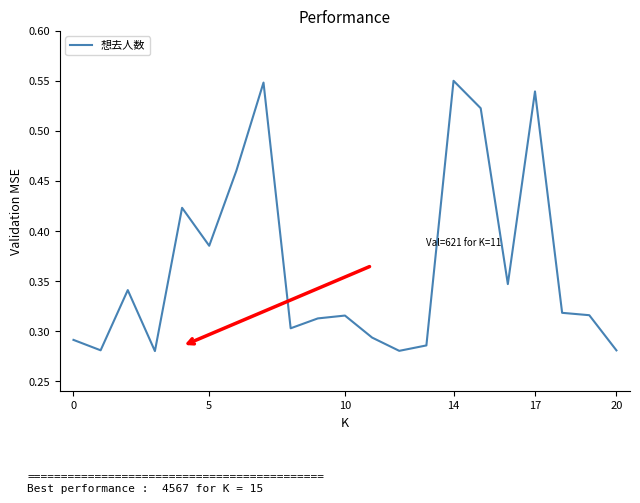

The chart shows a value of 0.5 at 20. True or false?

False